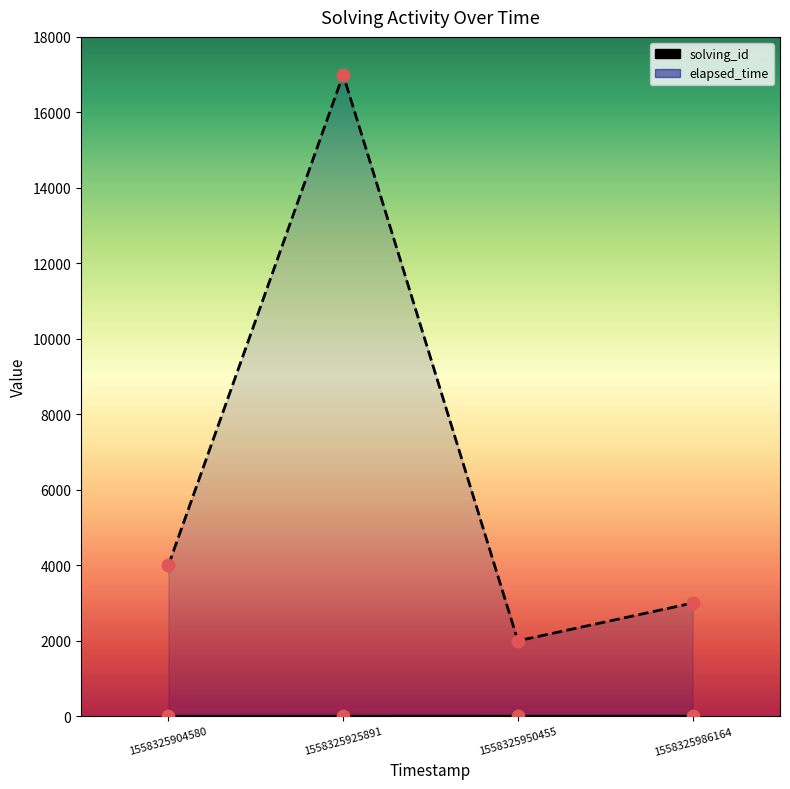

Which series has the widest spread of Y values?

elapsed_time